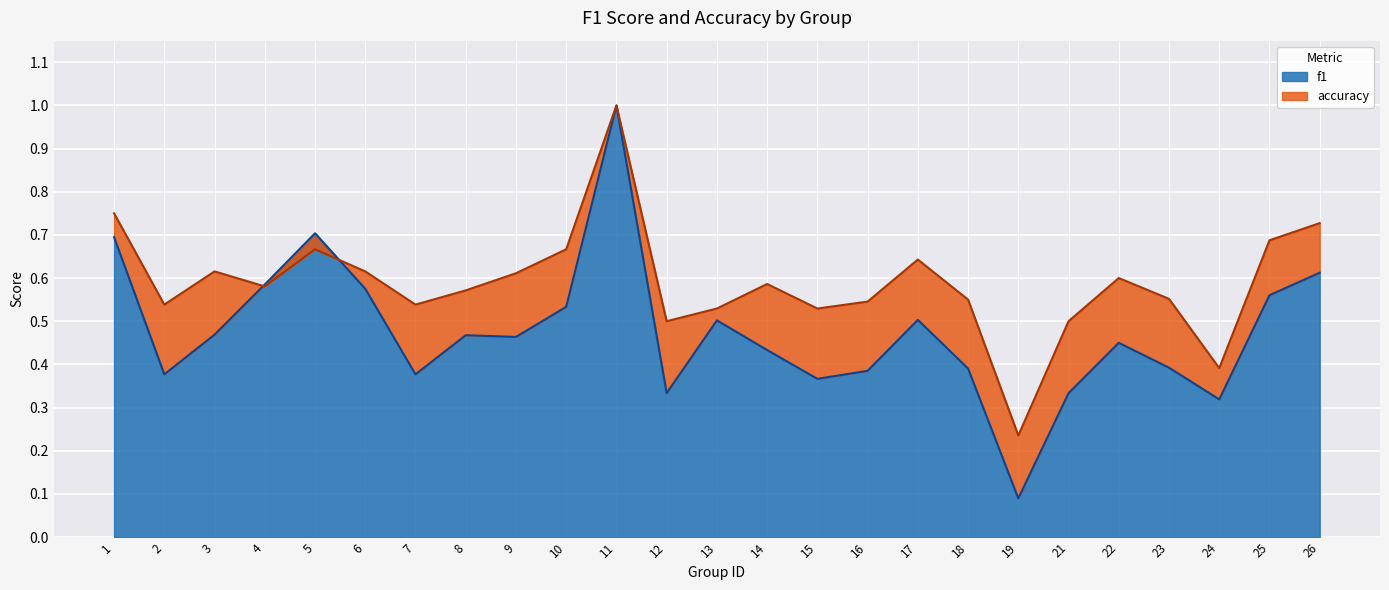

What is the value of the accuracy point at the 20th from the left?

0.5